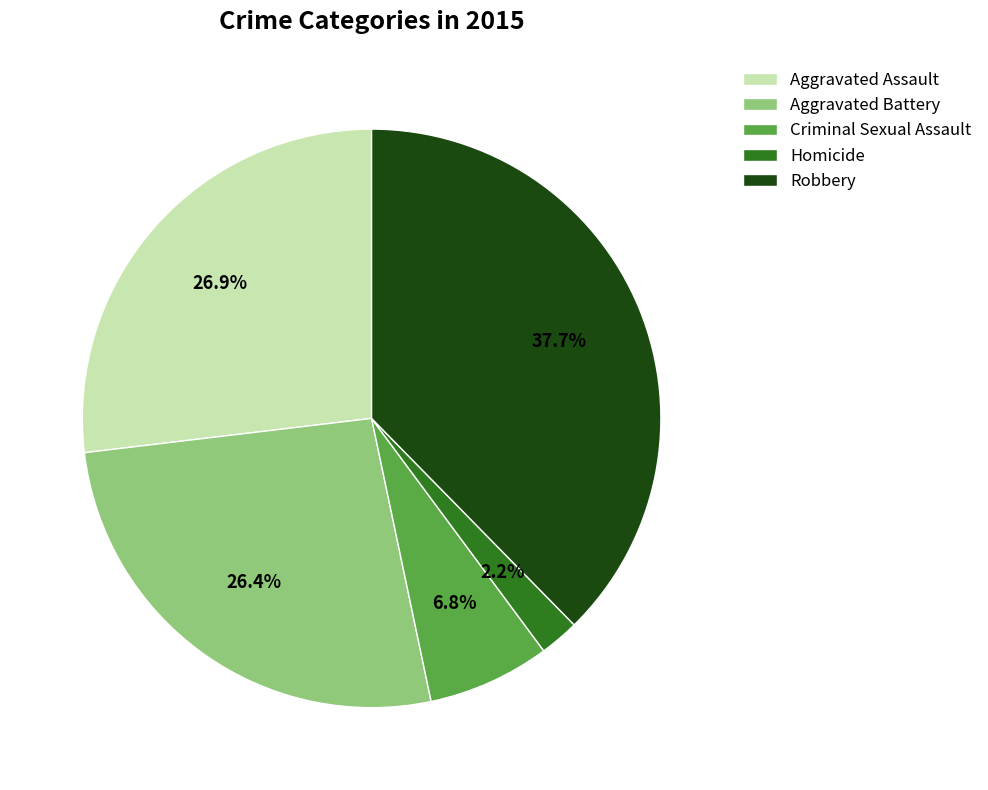

Which category has the biggest portion of the pie?

Robbery